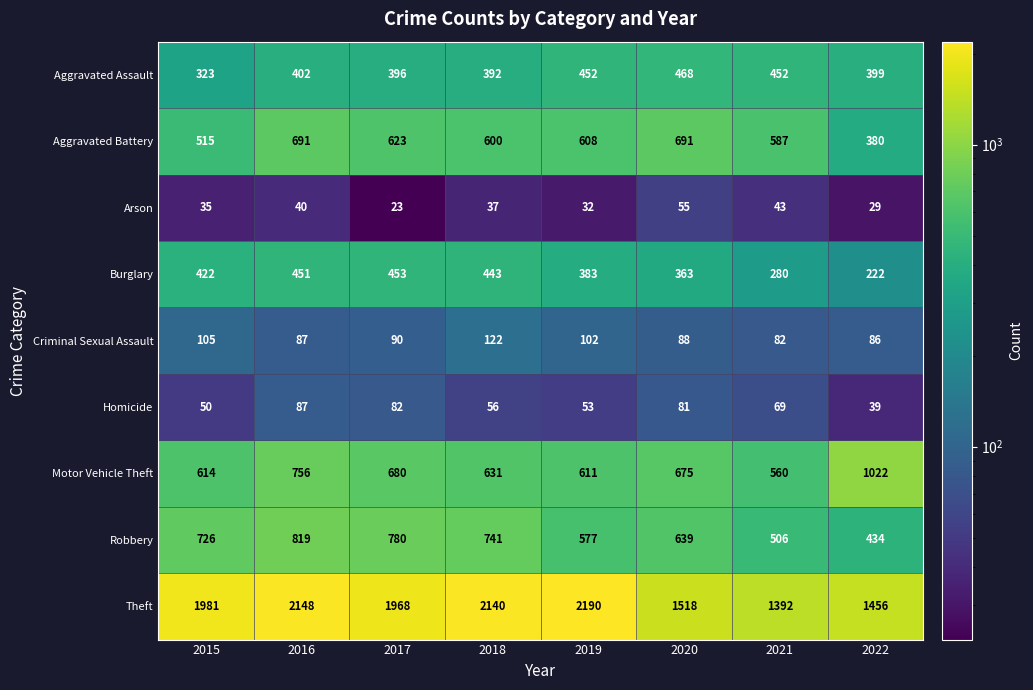

What is the lowest value of the Motor Vehicle Theft series?

560